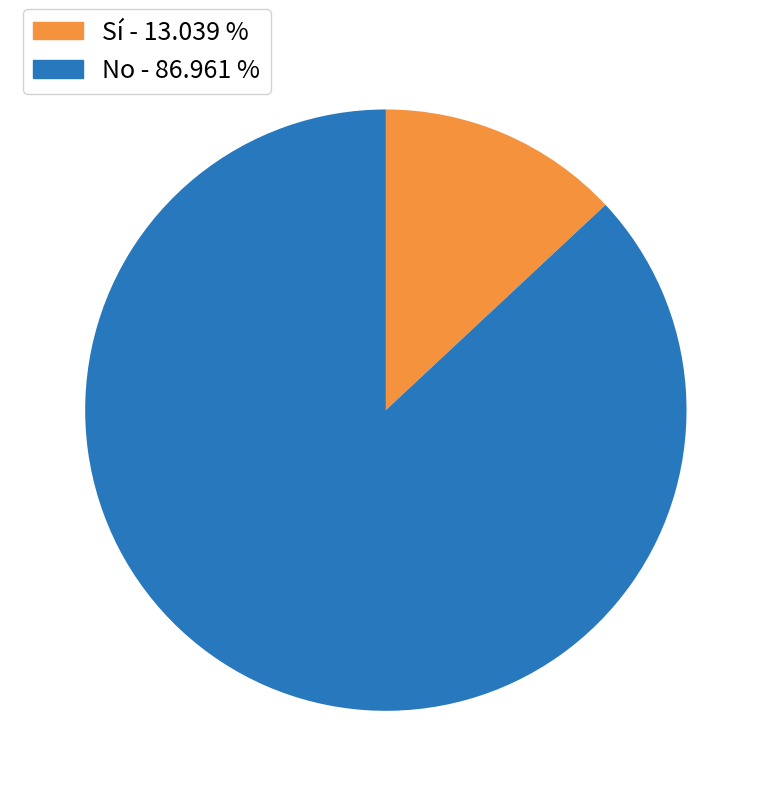

Is there a majority slice in this chart?

Yes